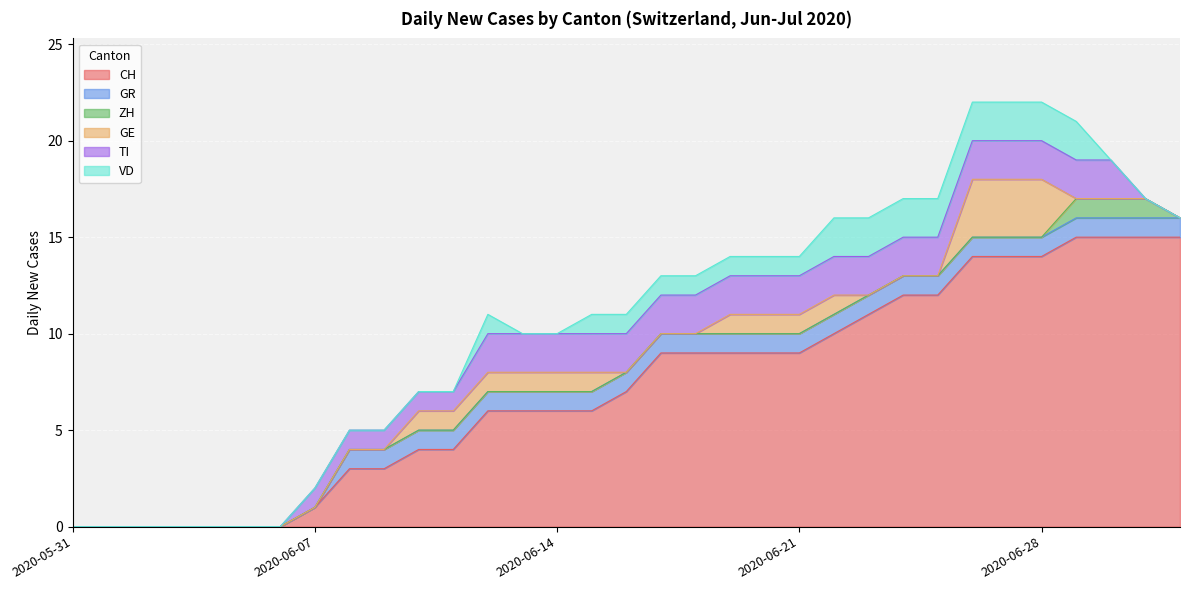

At 2020-06-11, list the series in order from largest to smallest.

CH, GR, GE, TI, ZH, VD